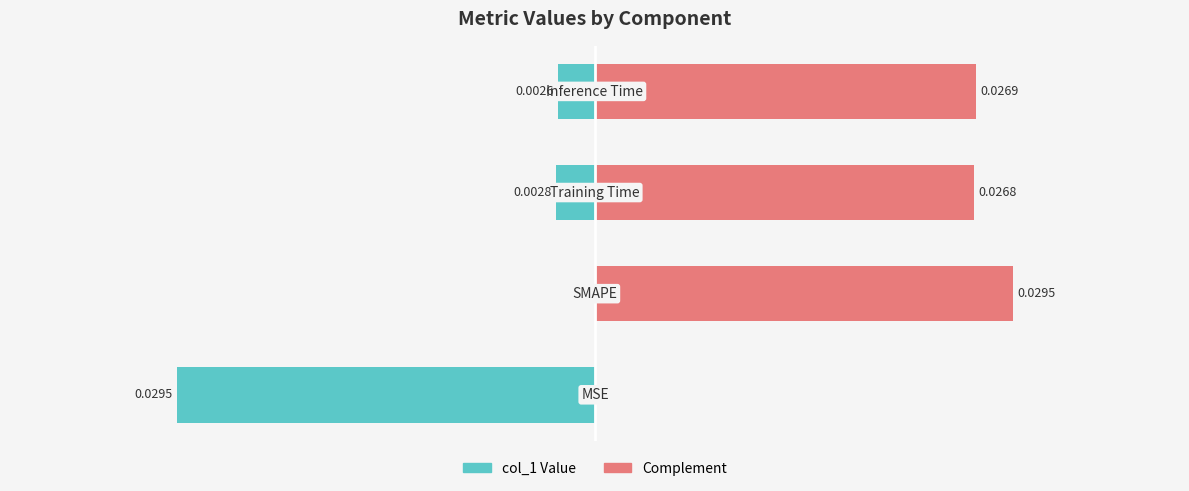

At how many categories does at least one series exceed 0?

3